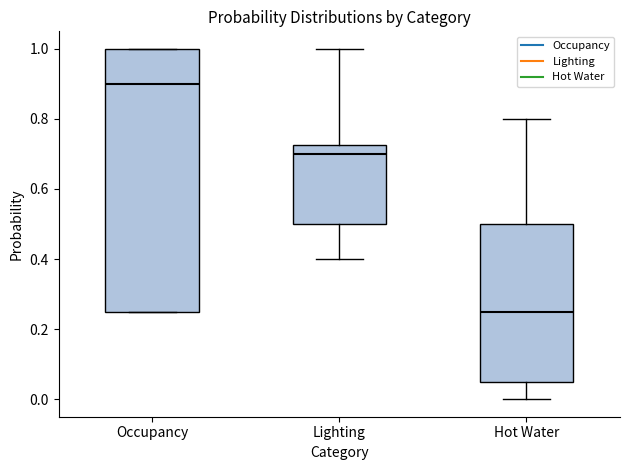

Reading left to right, read every box against the y-axis: the position of its median line, the range the box covers, and the ends of its whiskers. The values are not printed on the chart, so give them approximately, as read against the axis.

Occupancy: median 0.90, box 0.26 to 1.00, whiskers 0.26 to 1.00
Lighting: median 0.70, box 0.50 to 0.72, whiskers 0.40 to 1.00
Hot Water: median 0.26, box 0.06 to 0.50, whiskers 0.00 to 0.80